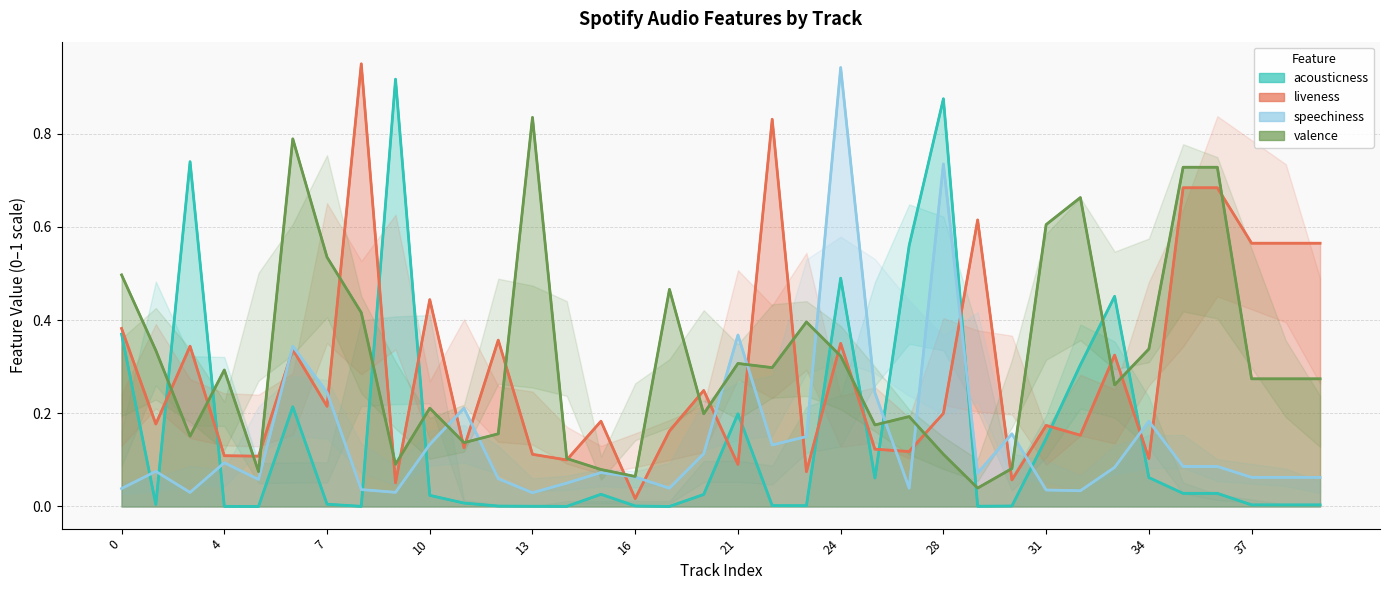

At which category does speechiness reach its first local peak?

2